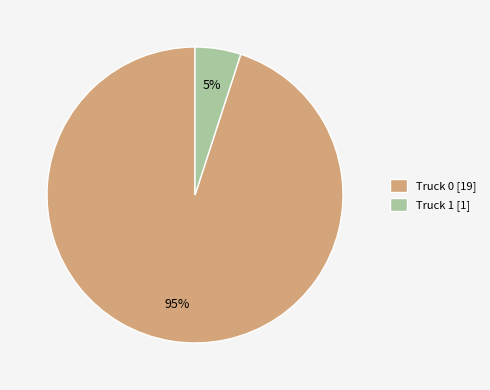

What is the ratio of the value at Truck 0 to the value at Truck 1?

19.0